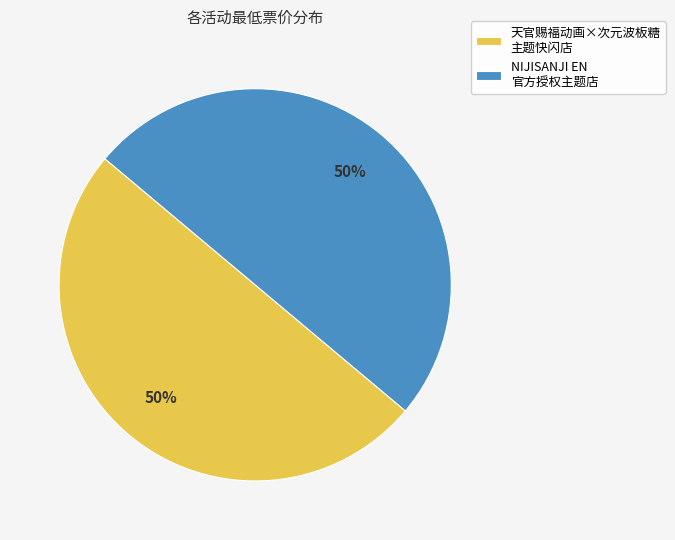

The NIJISANJI EN 官方授权主题店 slice represents 44% of the pie. True or false?

False